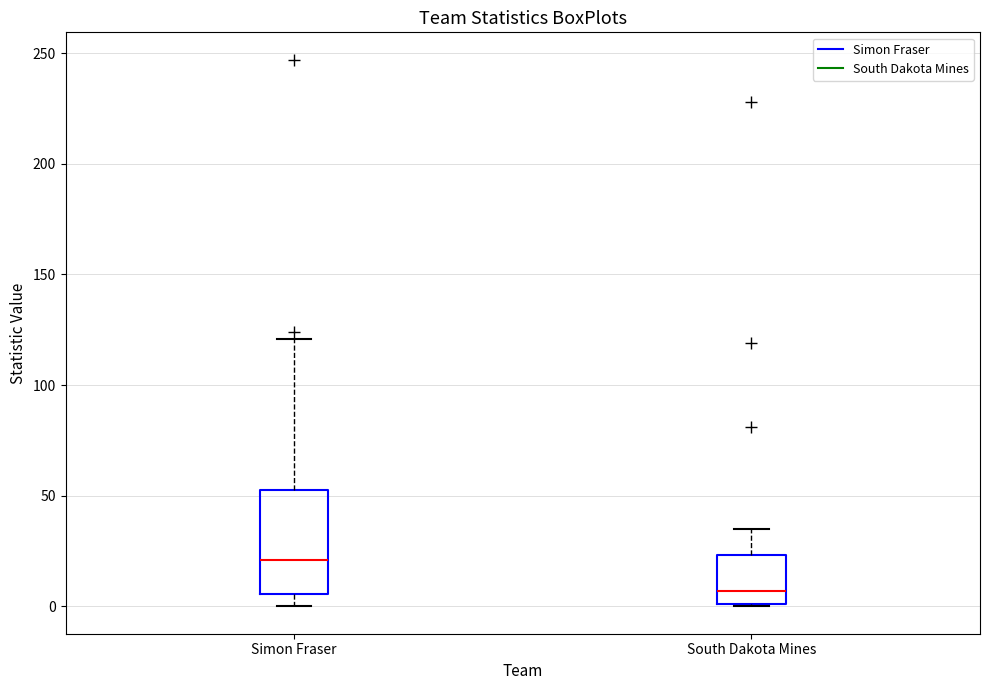

Which box's median line is the highest?

Simon Fraser